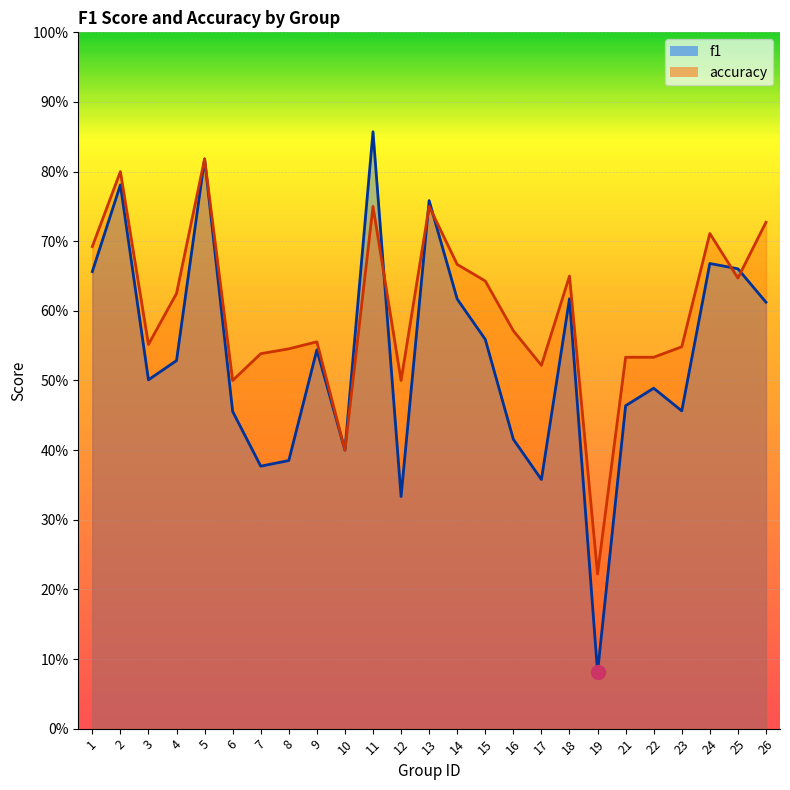

The value of accuracy at 25 is 1.0. True or false?

False